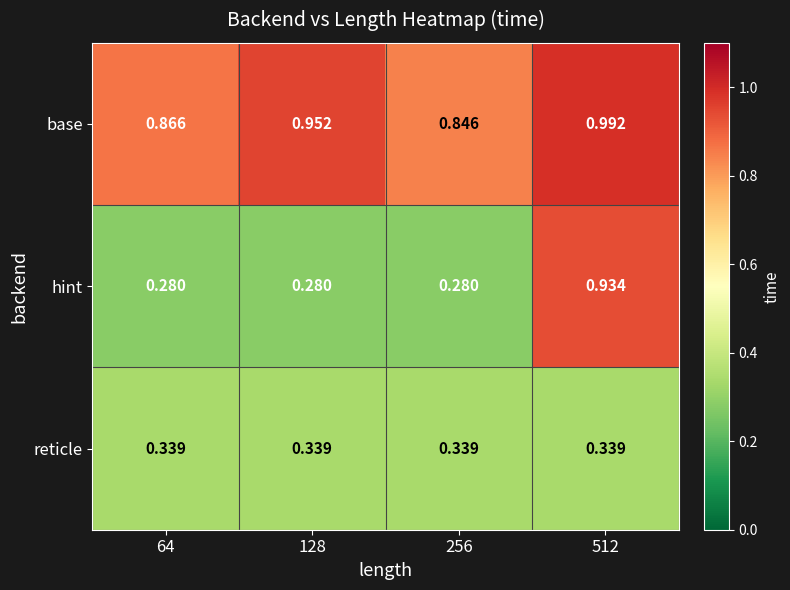

List the series in order of their peak value, highest first.

base, hint, reticle